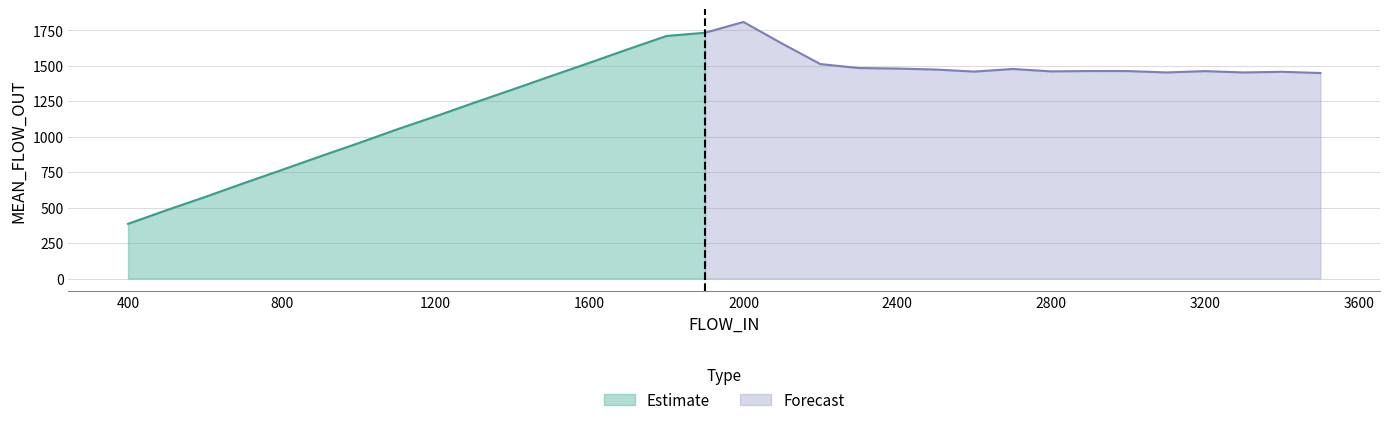

Read the value at 1700.

1615.7